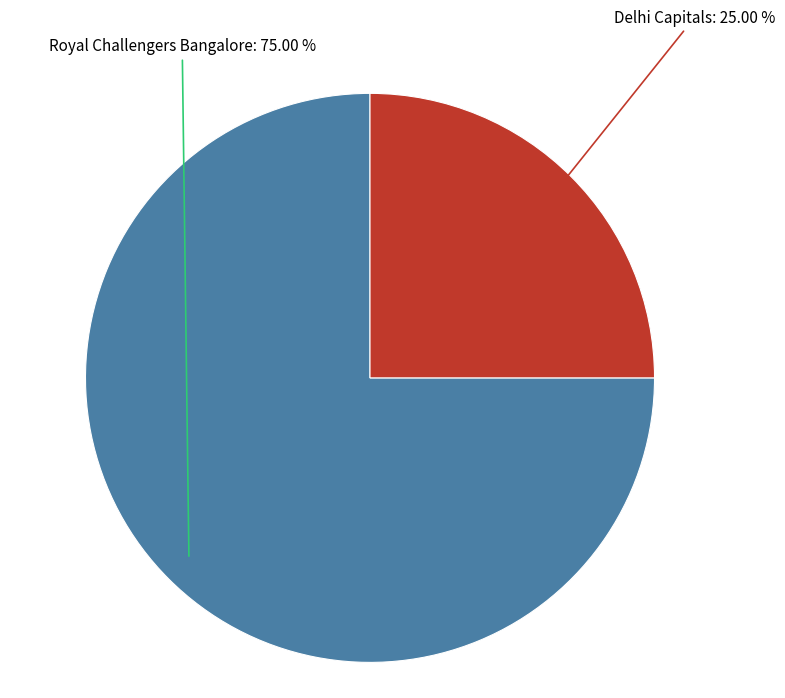

How many slices are in this pie chart?

2